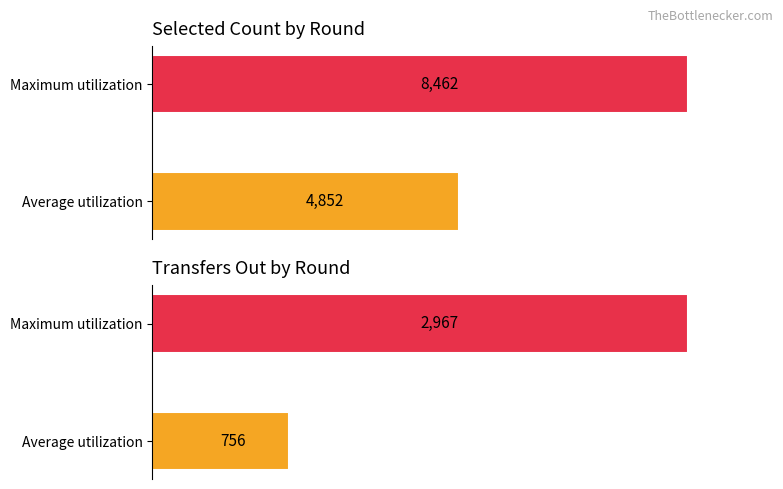

What are all the series names shown in the legend?

selected, transfers_out